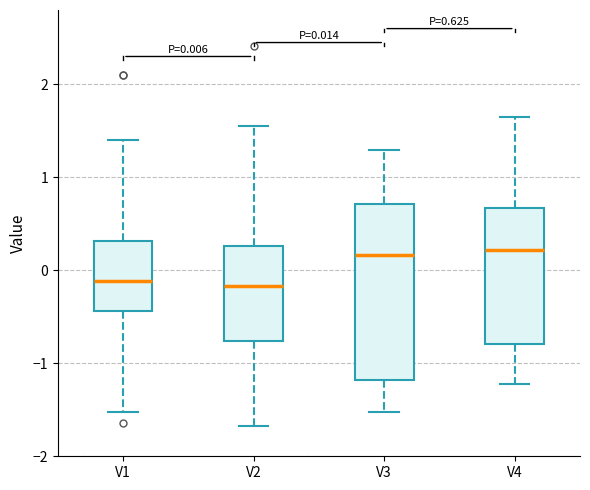

Comparing the boxes themselves (not the whiskers), which one is the tallest?

V3